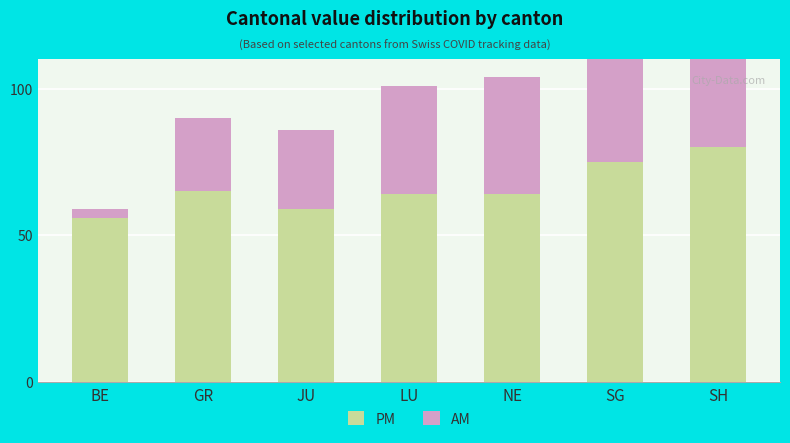

At how many categories does at least one series exceed 27?

7